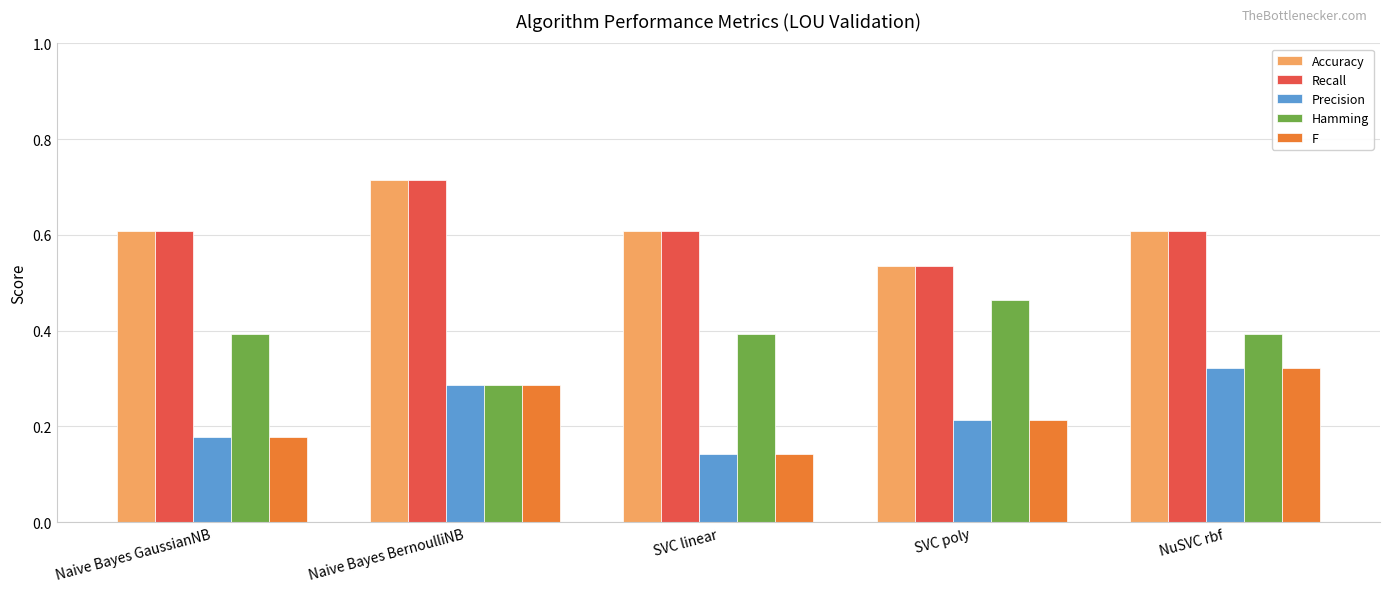

What is the sum of the F values at NuSVC rbf and Naive Bayes BernoulliNB?

0.6